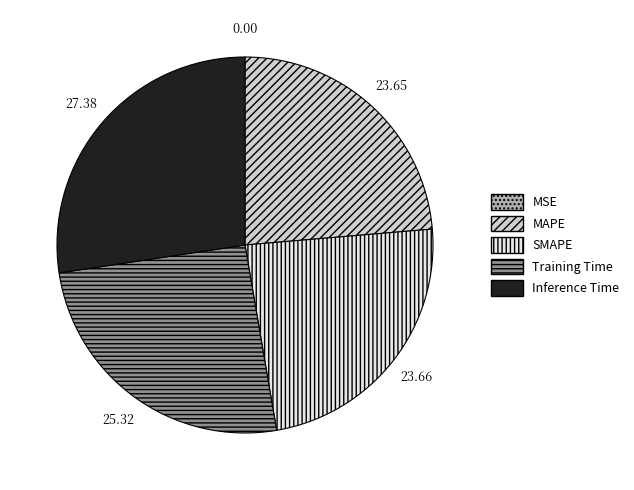

Between MAPE and Training Time, which is larger?

Training Time